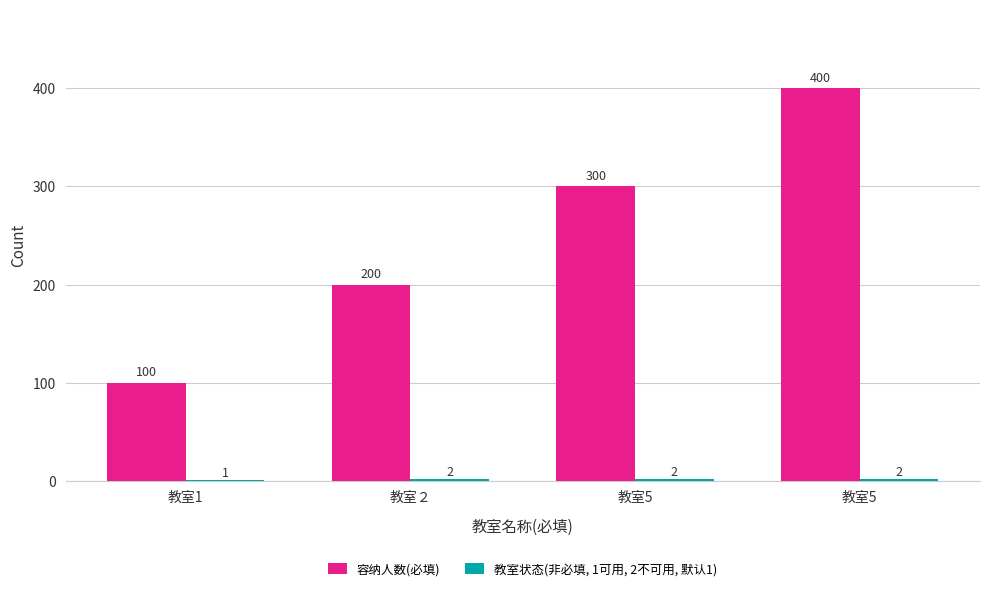

Reading left to right, list all the values displayed in this chart.

容纳人数(必填): 教室1=100	教室２=200	教室5=300	教室5=400
教室状态(非必填, 1可用, 2不可用, 默认1): 教室1=1	教室２=2	教室5=2	教室5=2